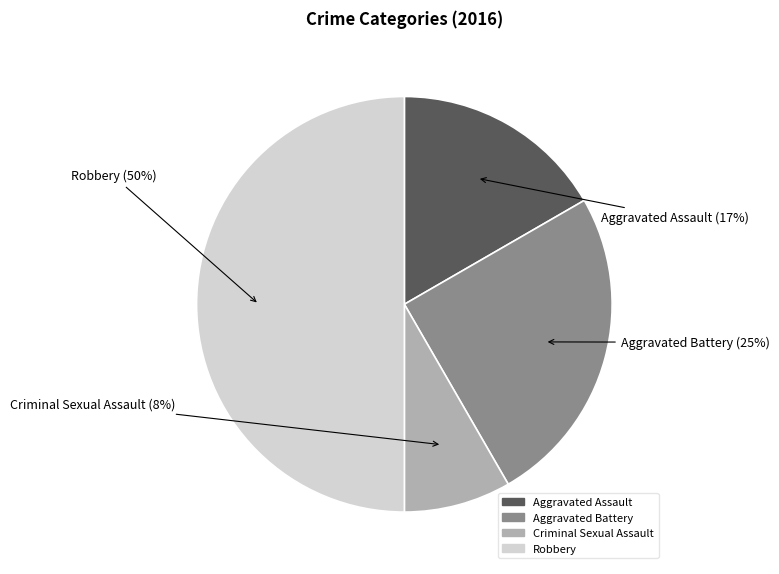

Which slice is the largest?

Robbery